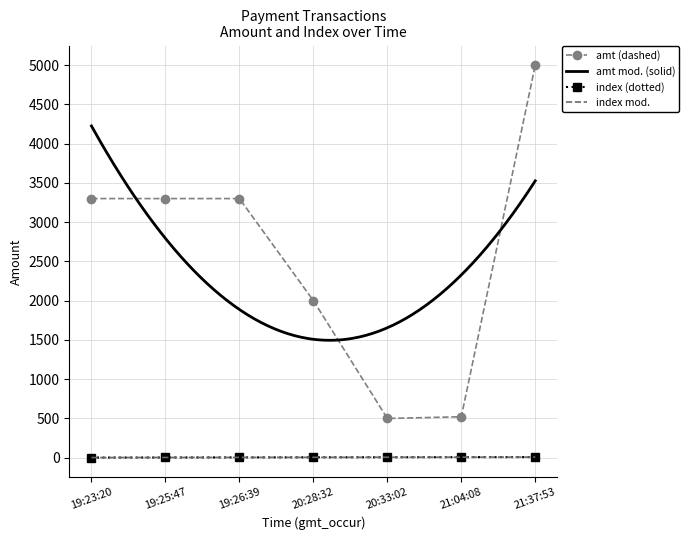

Count the number of categories in the chart.

7